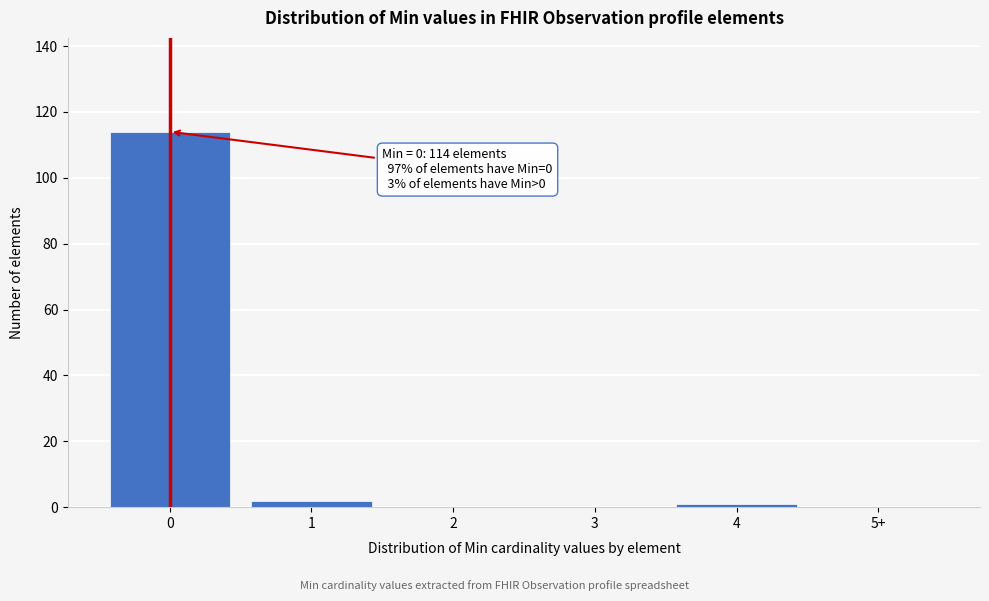

Reading left to right, transcribe all the data shown in this chart.

0=114	1=2	2=0	3=0	4=1	5+=0